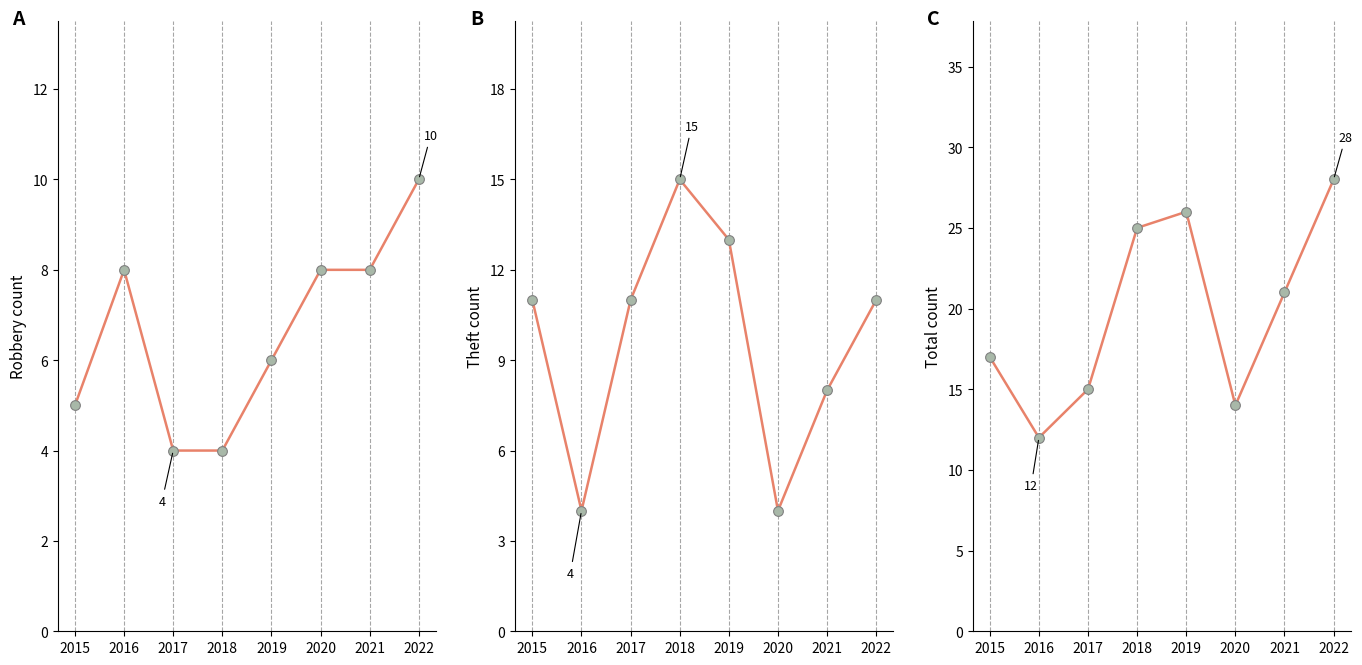

Which series has the widest spread of Y values?

Total